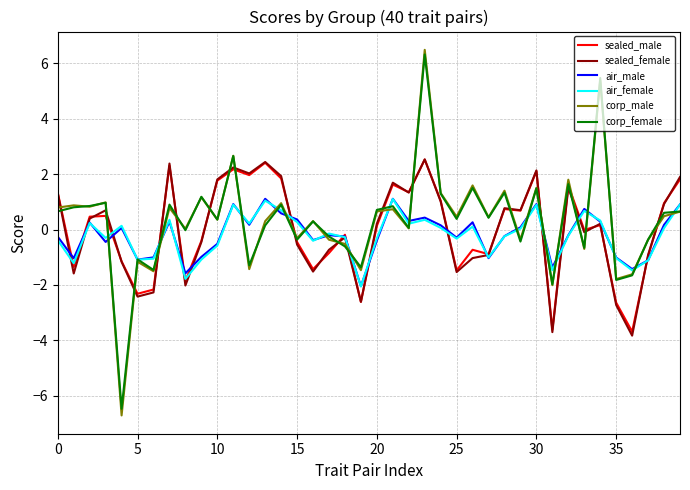

Which series has the largest range (max minus min)?

corp_male